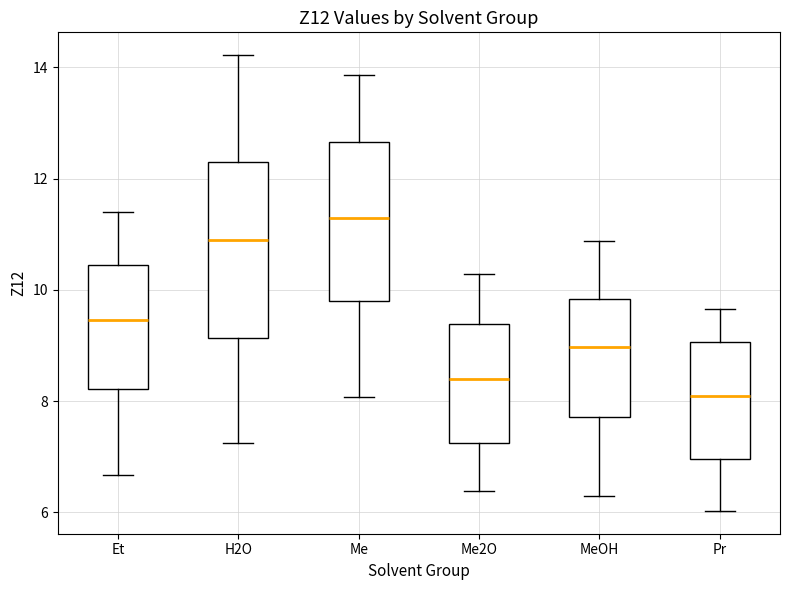

Comparing the boxes themselves (not the whiskers), which one is the tallest?

H2O